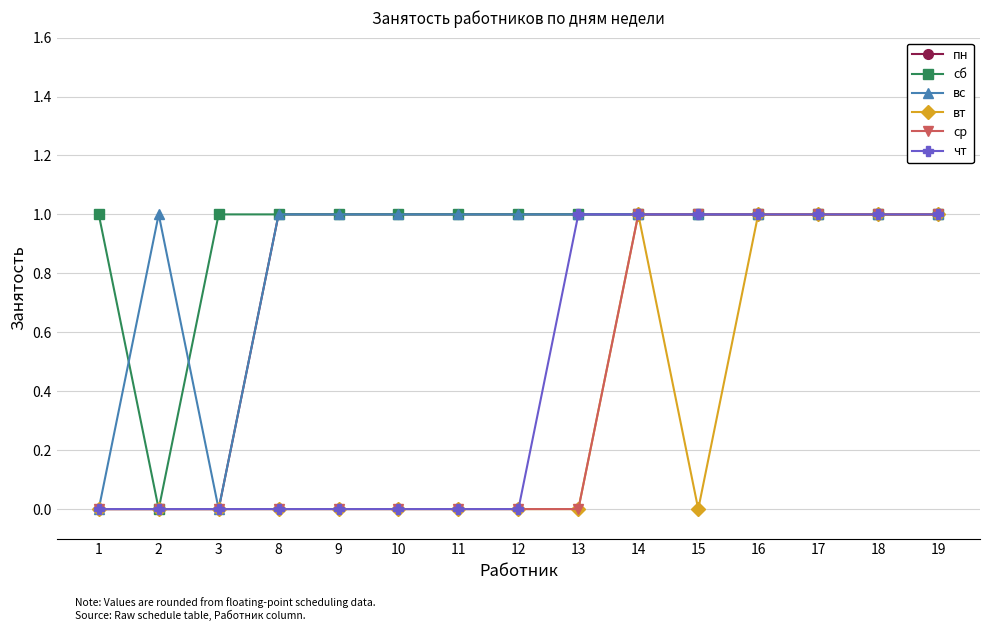

What is the sum of all чт values?

7.0